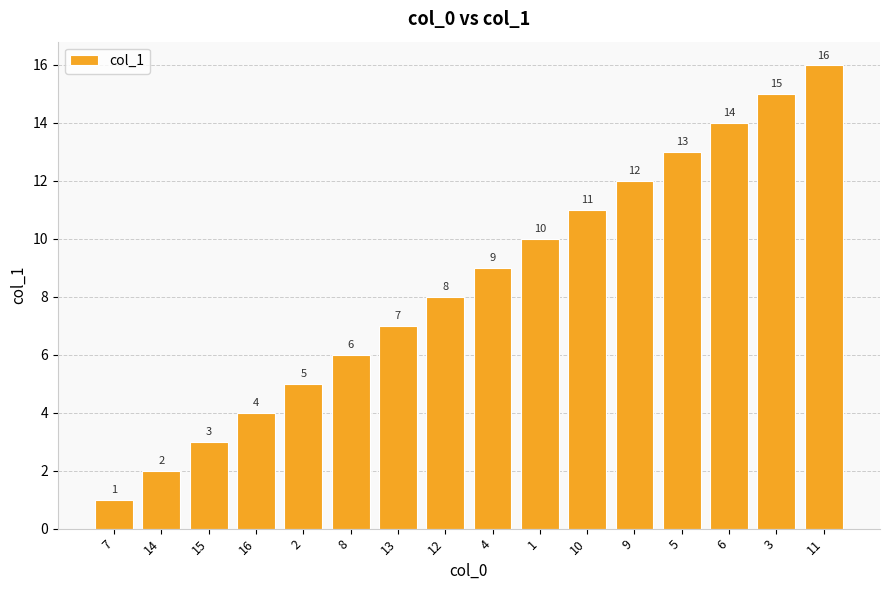

How many data points does each series have?

16